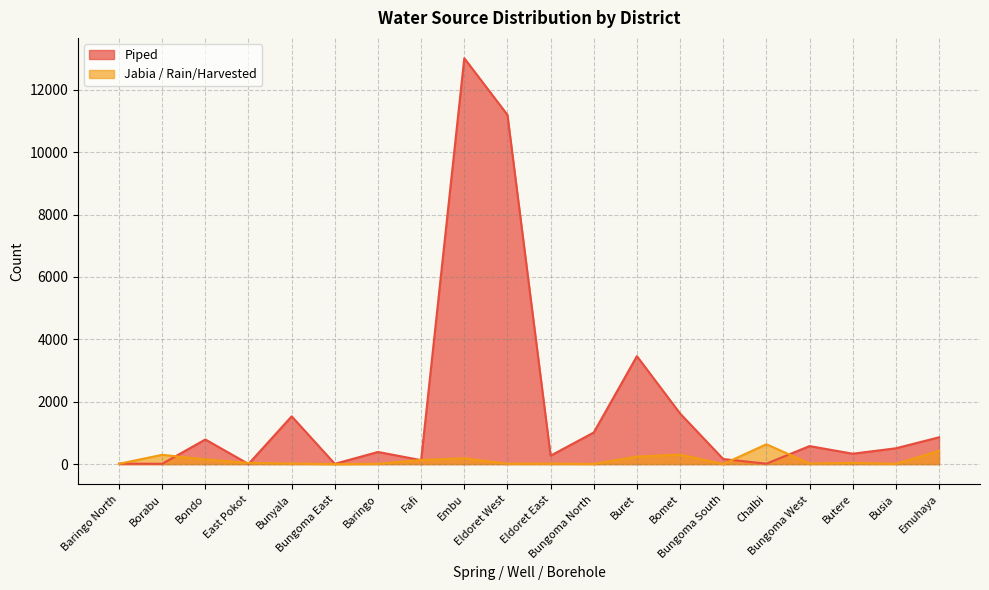

Rank the series by their maximum value, from lowest to highest.

Jabia / Rain/Harvested, Piped